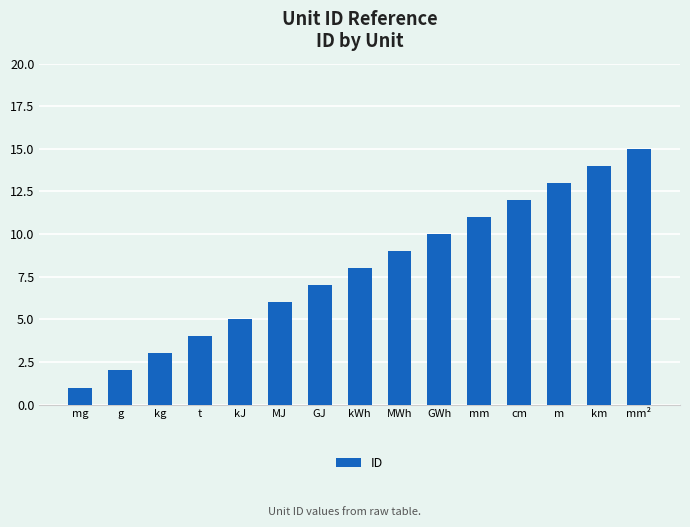

What is the label of the 8th bar from the left?

kWh